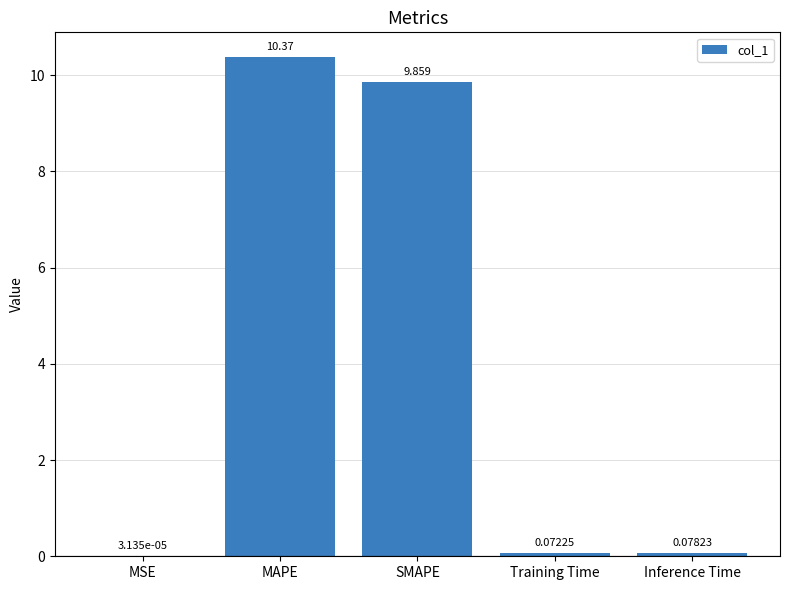

What is the change in value from MSE to SMAPE?

+9.9